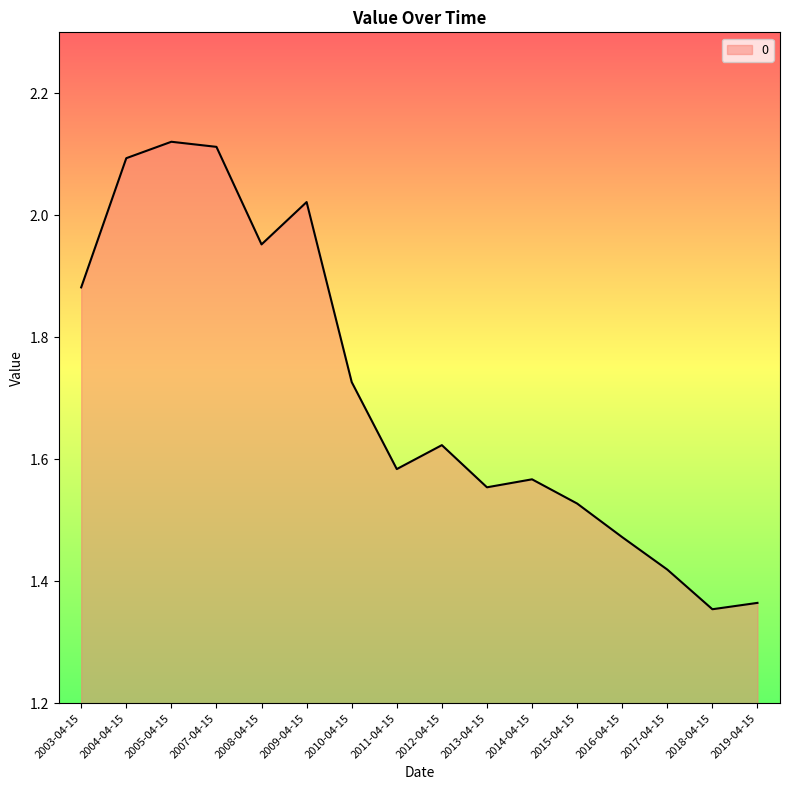

Count the number of data series in this chart.

1